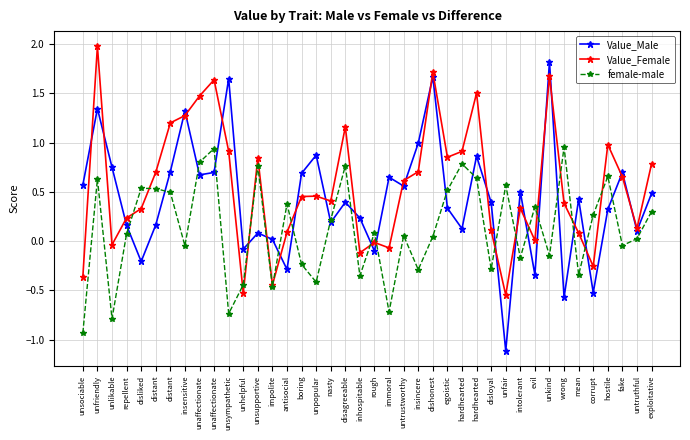

How many series are shown in this chart?

3